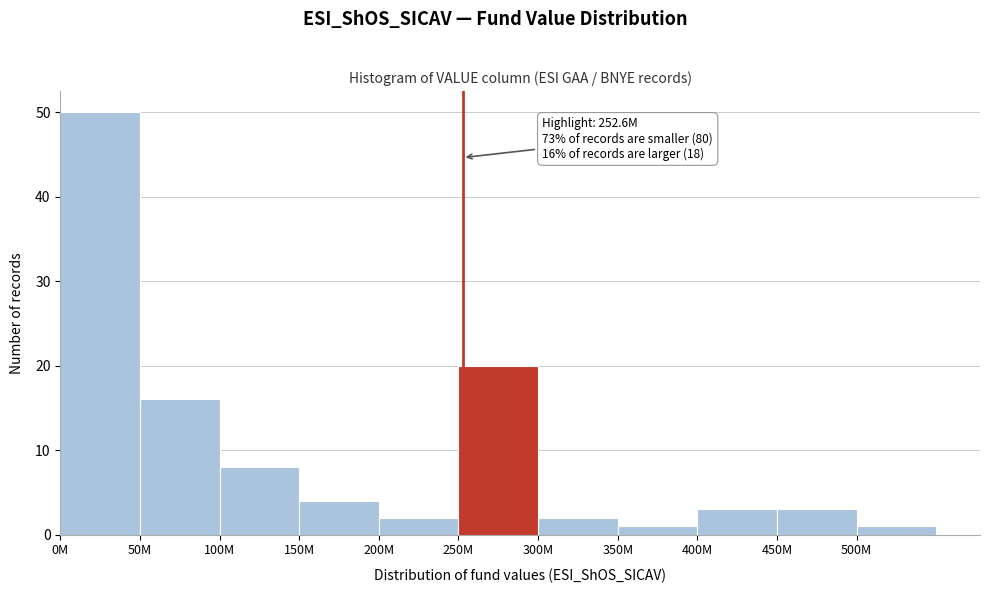

Reading left to right, transcribe all the data shown in this chart.

0M=50	50M=16	100M=8	150M=4	200M=2	250M=20	300M=2	350M=1	400M=3	450M=3	500M=1